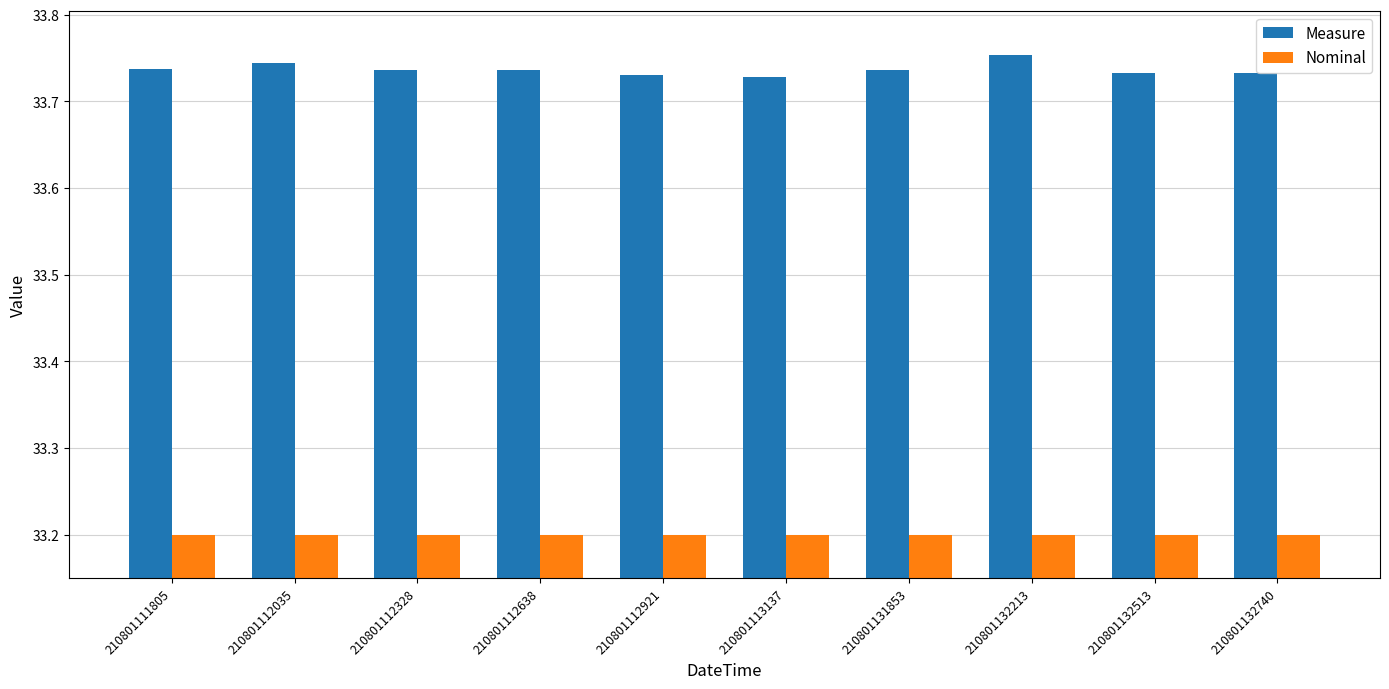

Does the chart contain any negative values?

No